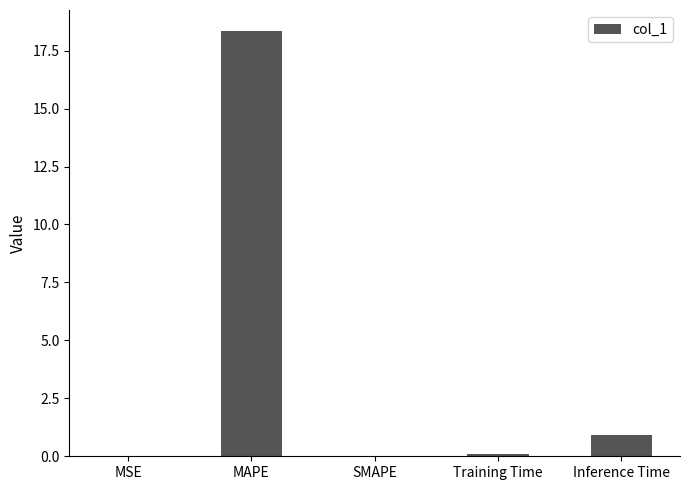

Is it true that the value at Inference Time is 0.9?

True